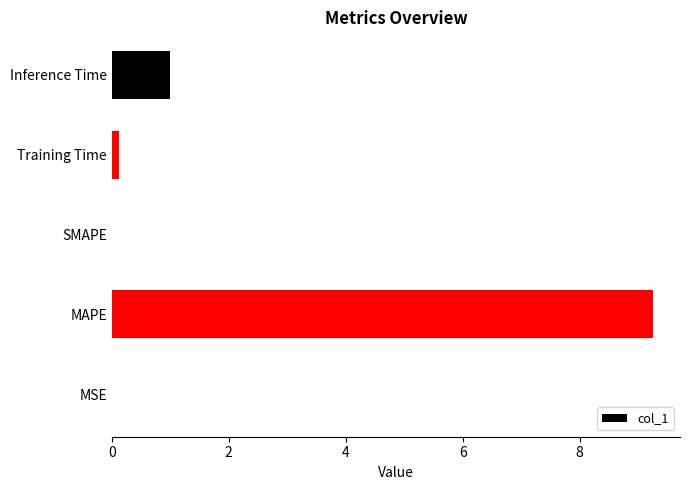

Is it true that the value at SMAPE is 0.0?

True